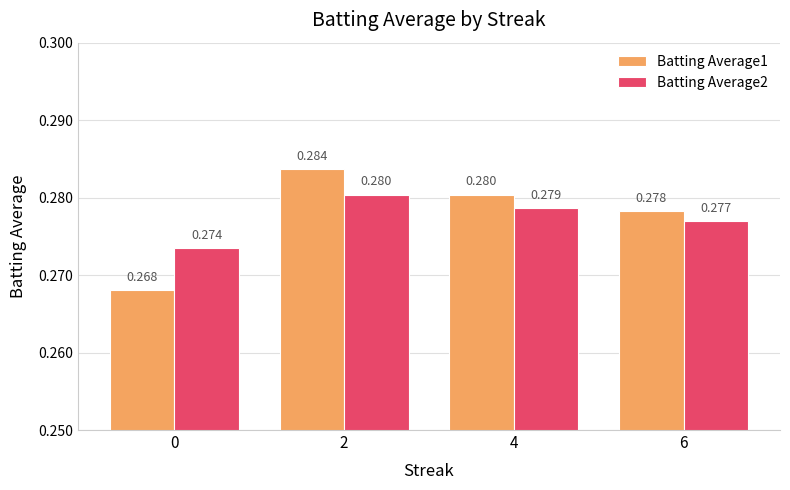

At which category does the chart reach its peak across all series?

2